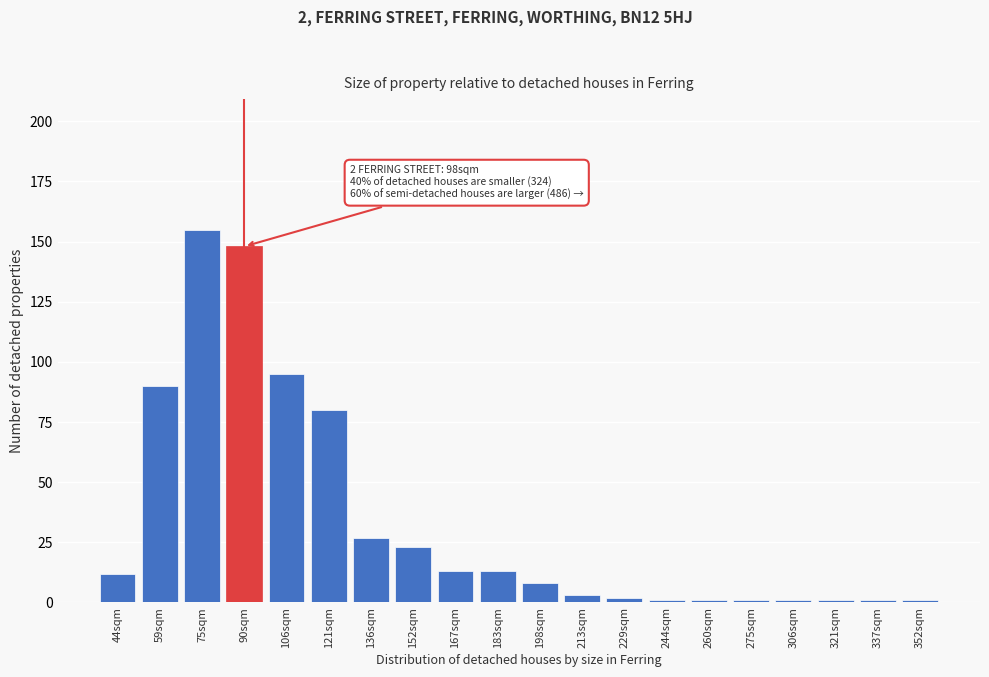

Reading left to right, what are all the values shown in this chart?

44sqm=12	59sqm=90	75sqm=155	90sqm=148	106sqm=95	121sqm=80	136sqm=27	152sqm=23	167sqm=13	183sqm=13	198sqm=8	213sqm=3	229sqm=2	244sqm=1	260sqm=1	275sqm=1	306sqm=1	321sqm=1	337sqm=1	352sqm=1